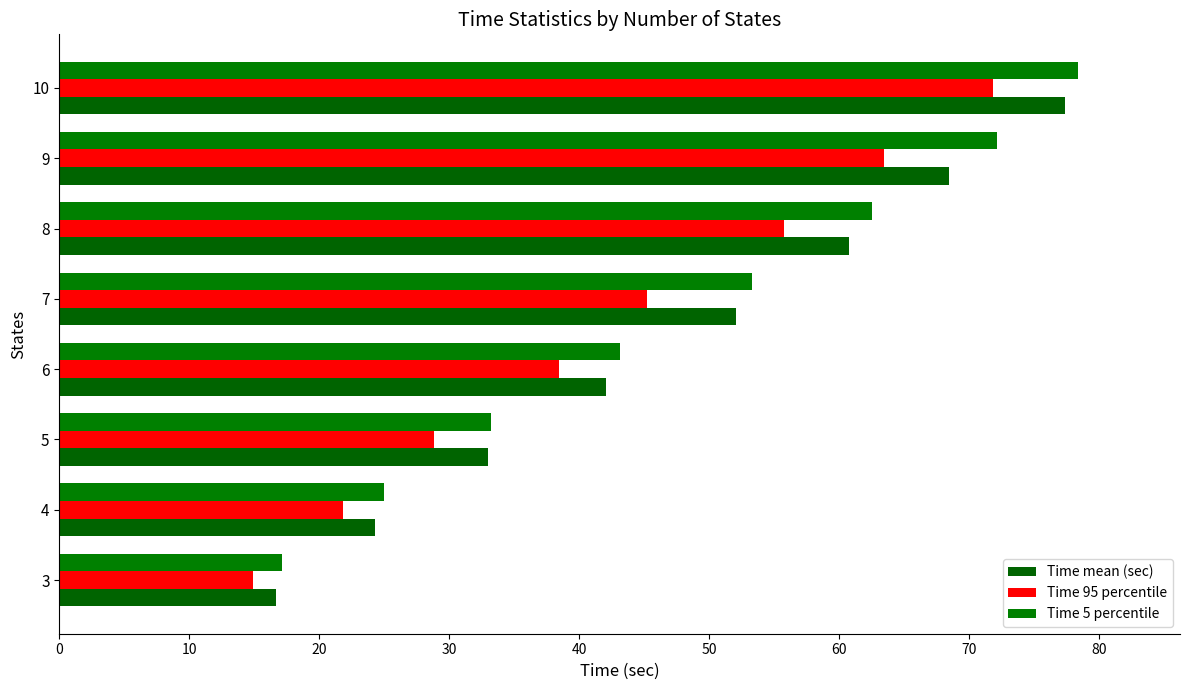

How many data points in Time mean (sec) are less than 52?

4